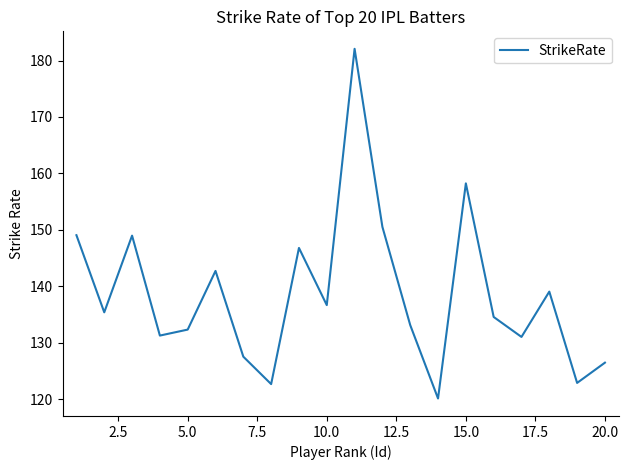

What is the difference between the second highest and second lowest values?

35.6